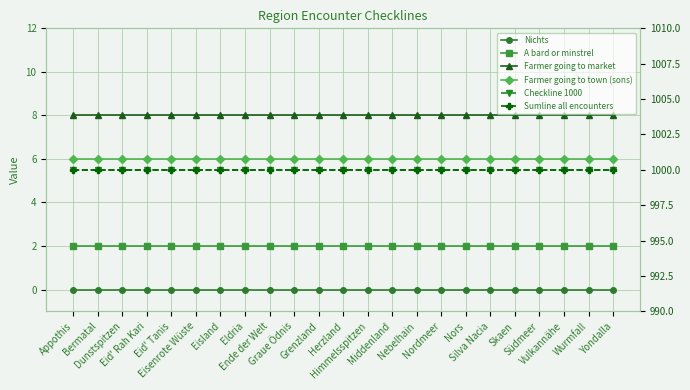

The Checkline 1000 series shows 1000 at Bermatal. True or false?

True